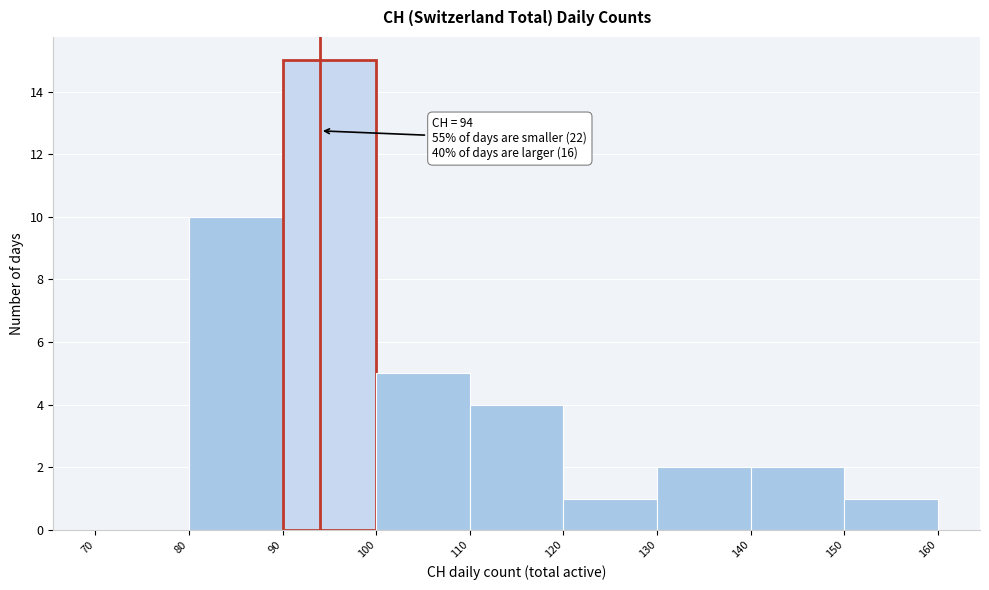

Which range on the x-axis has the tallest bar?

90 to 100